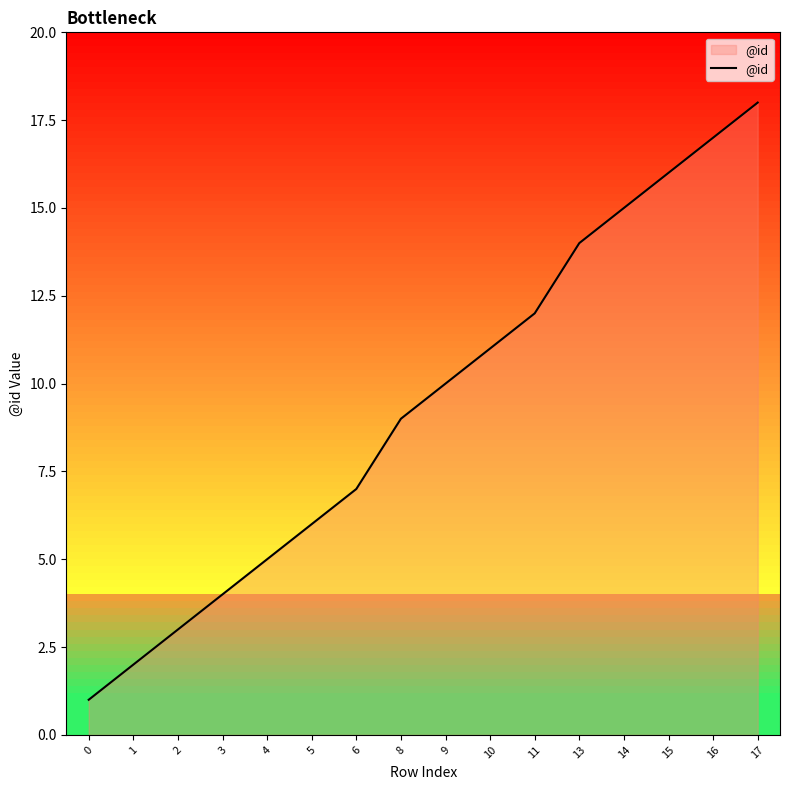

How many series are shown in this chart?

1